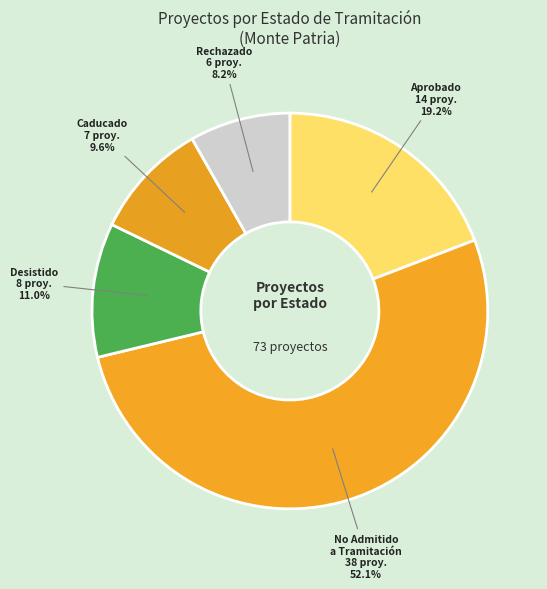

Which category has the biggest portion of the pie?

No Admitido a Tramitación